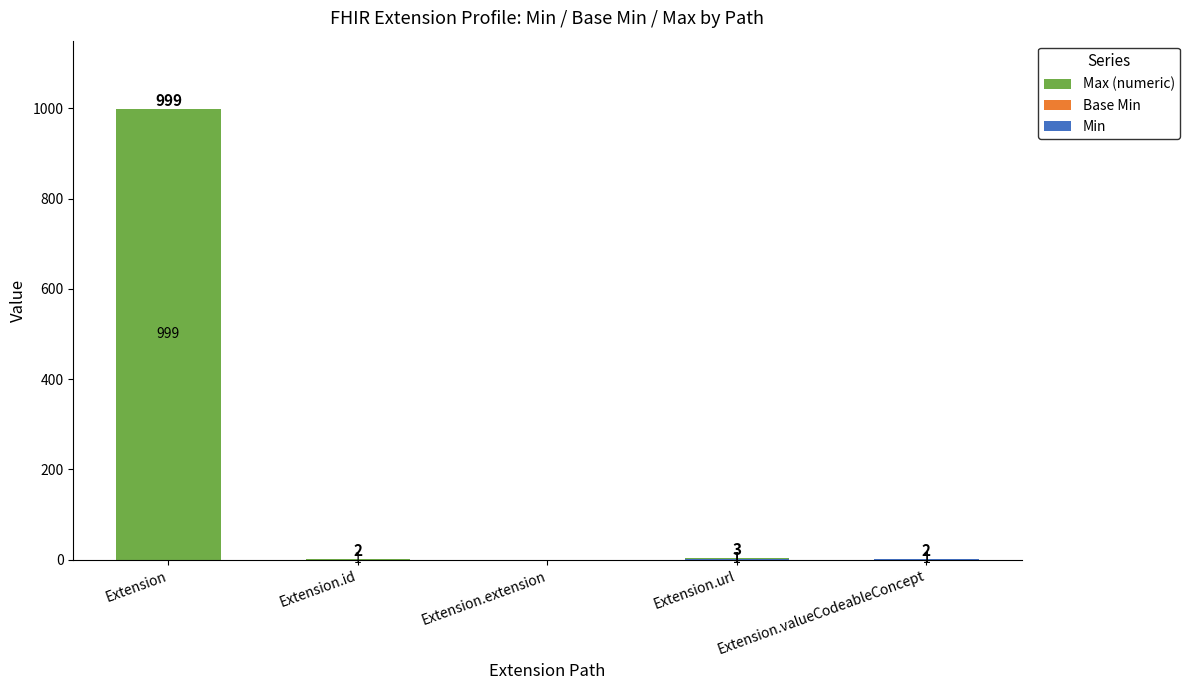

At which category is the sum across all series the highest?

Extension